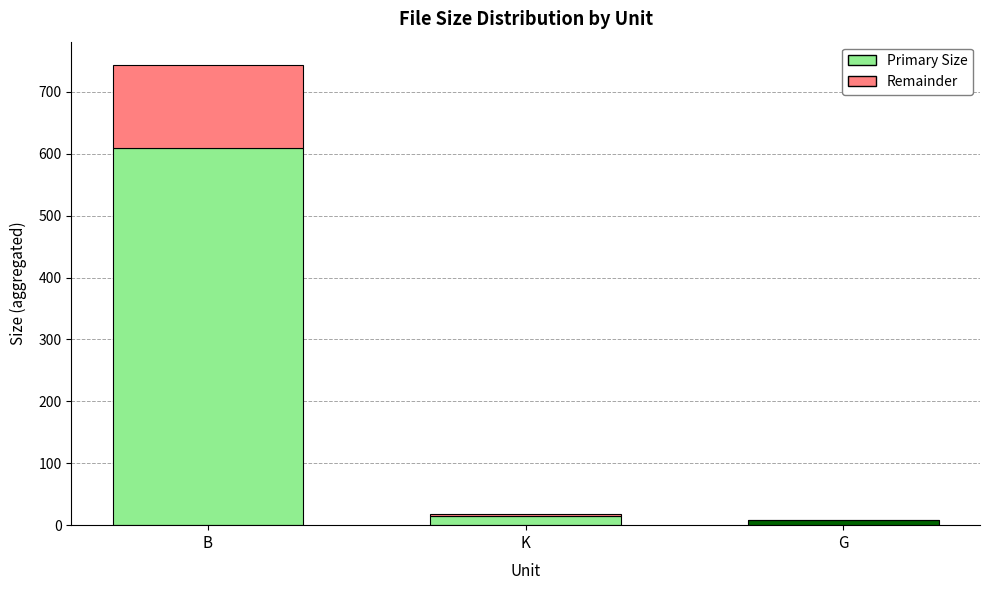

What is the total value across all series at B?

744.0